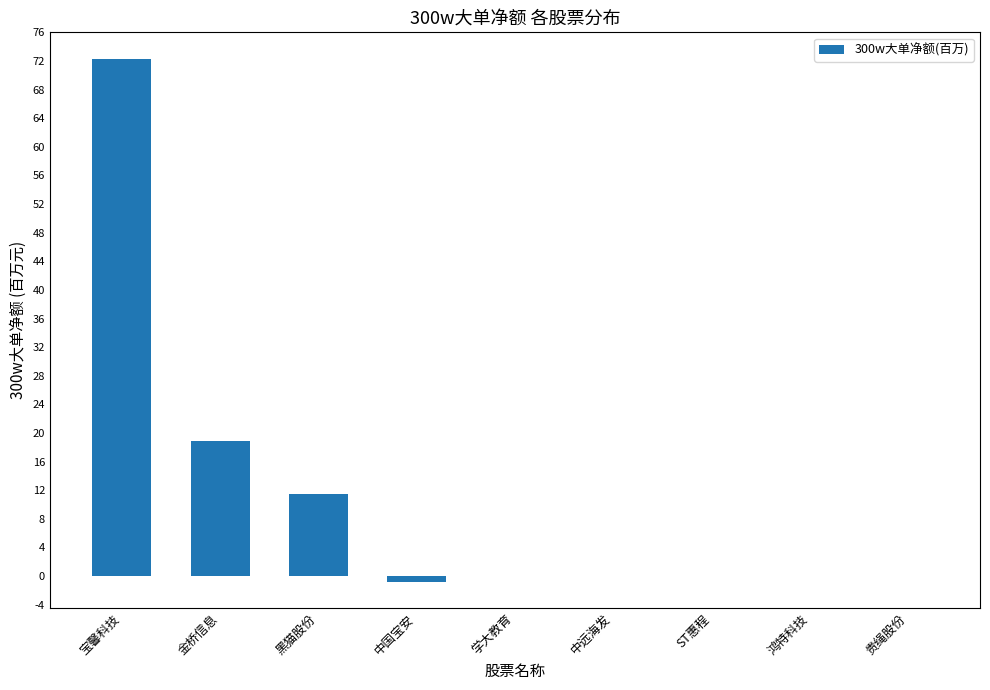

Reading right to left, list all the values displayed in this chart.

贵绳股份=0.0	鸿特科技=0.0	ST惠程=0.0	中远海发=0.0	学大教育=0.0	中国宝安=-0.8	黑猫股份=11.5	金桥信息=18.9	宝馨科技=72.3